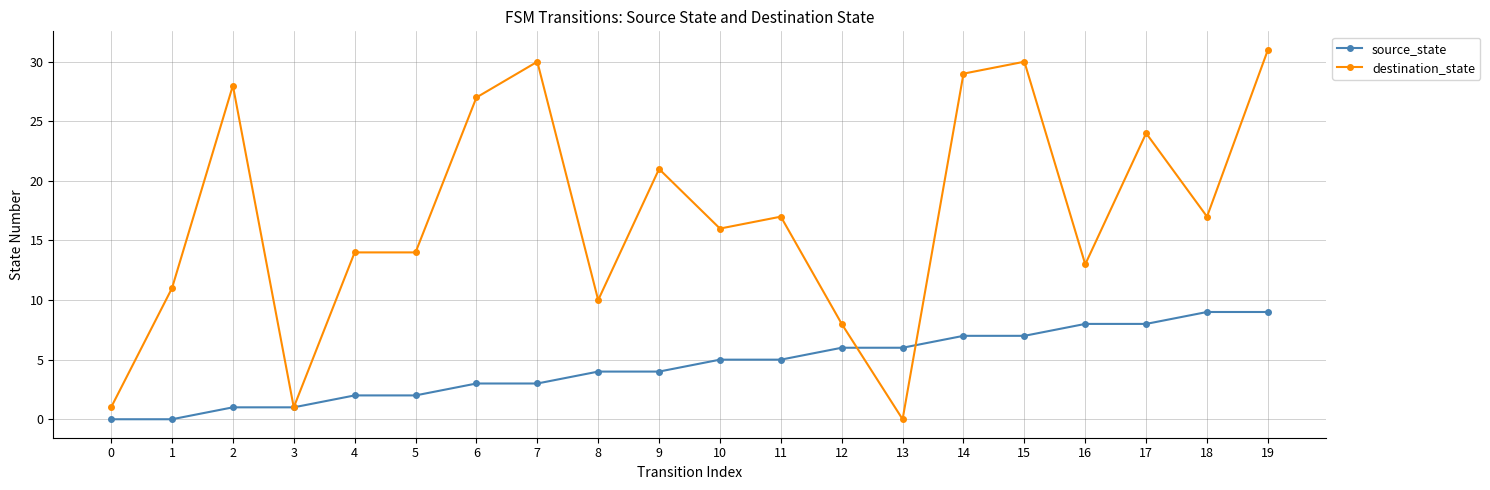

Which category has the highest value across all series?

19